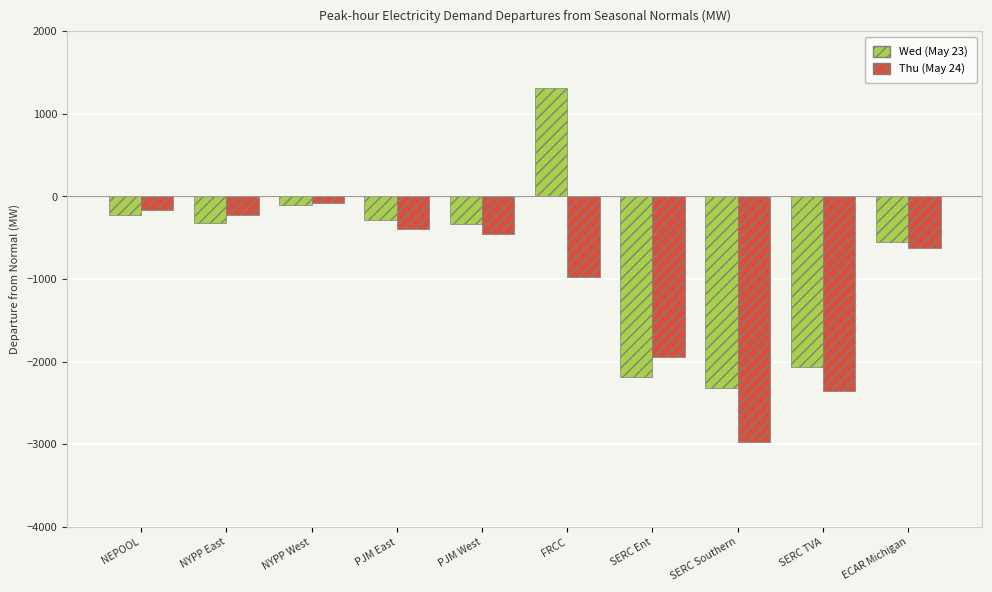

Rank the series at NEPOOL from highest to lowest value.

Thu (May 24), Wed (May 23)